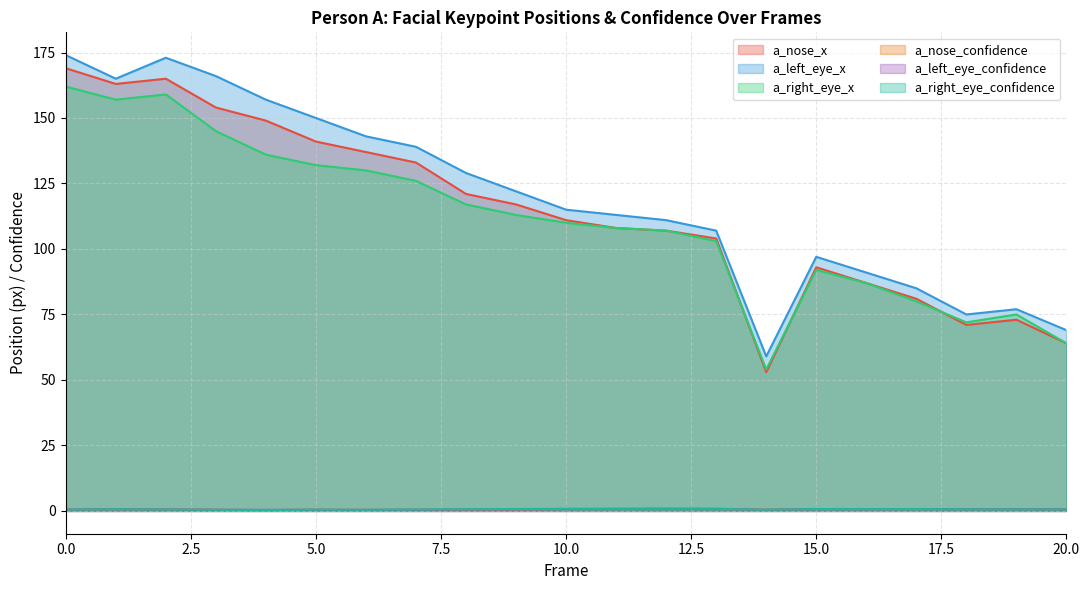

At which category does a_nose_confidence reach its first local valley?

4